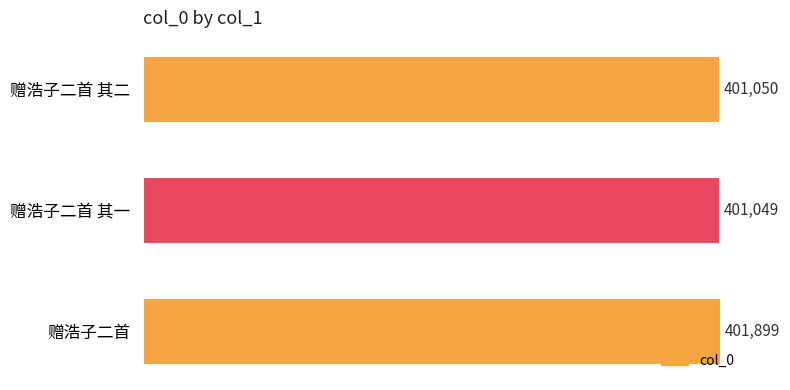

Between 赠浩子二首 and 赠浩子二首 其二, which is larger?

赠浩子二首